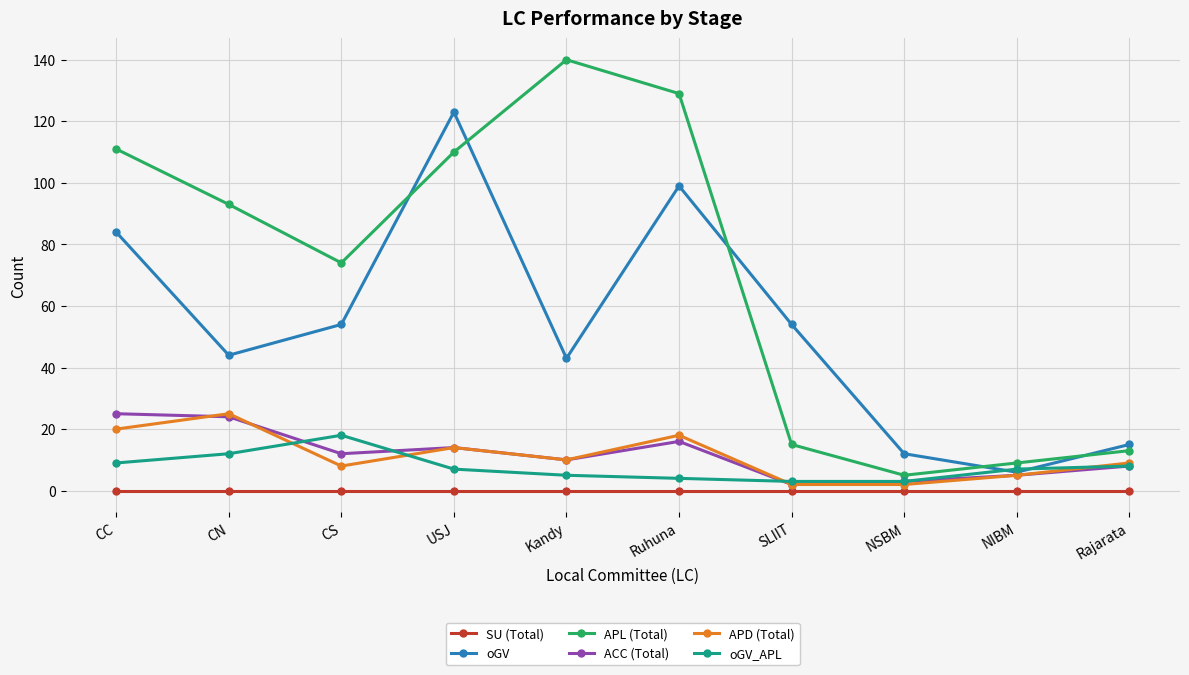

Is the value of oGV_APL at Ruhuna greater than the value of SU (Total) at CC?

Yes